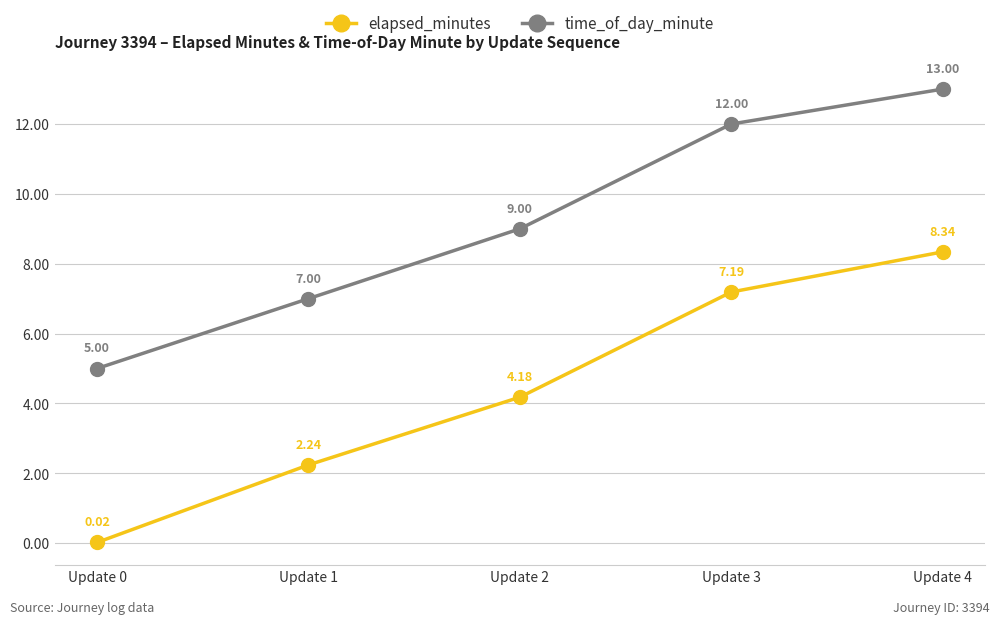

Is the value of time_of_day_minute at Update 0 greater than the value of elapsed_minutes at Update 0?

Yes